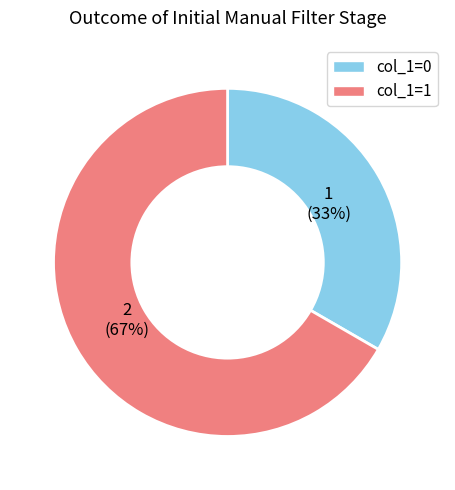

To the nearest percent, what is the average slice percentage?

50%